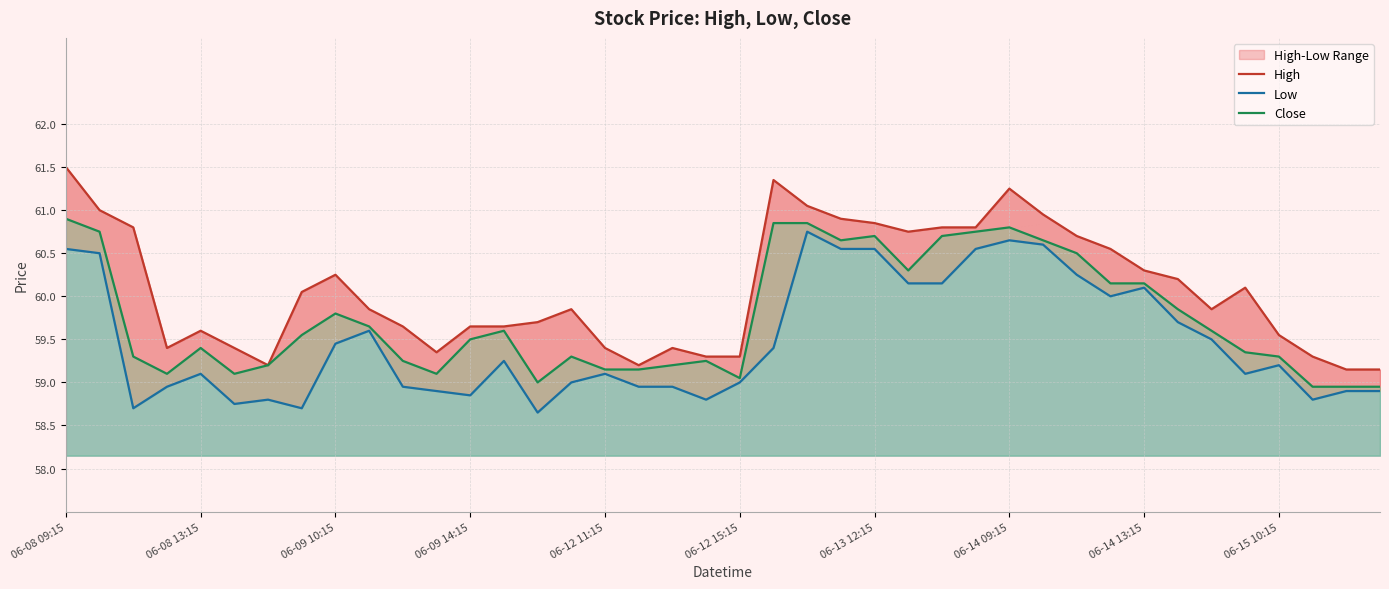

At 18, list the series in order from smallest to largest.

Low, Close, High